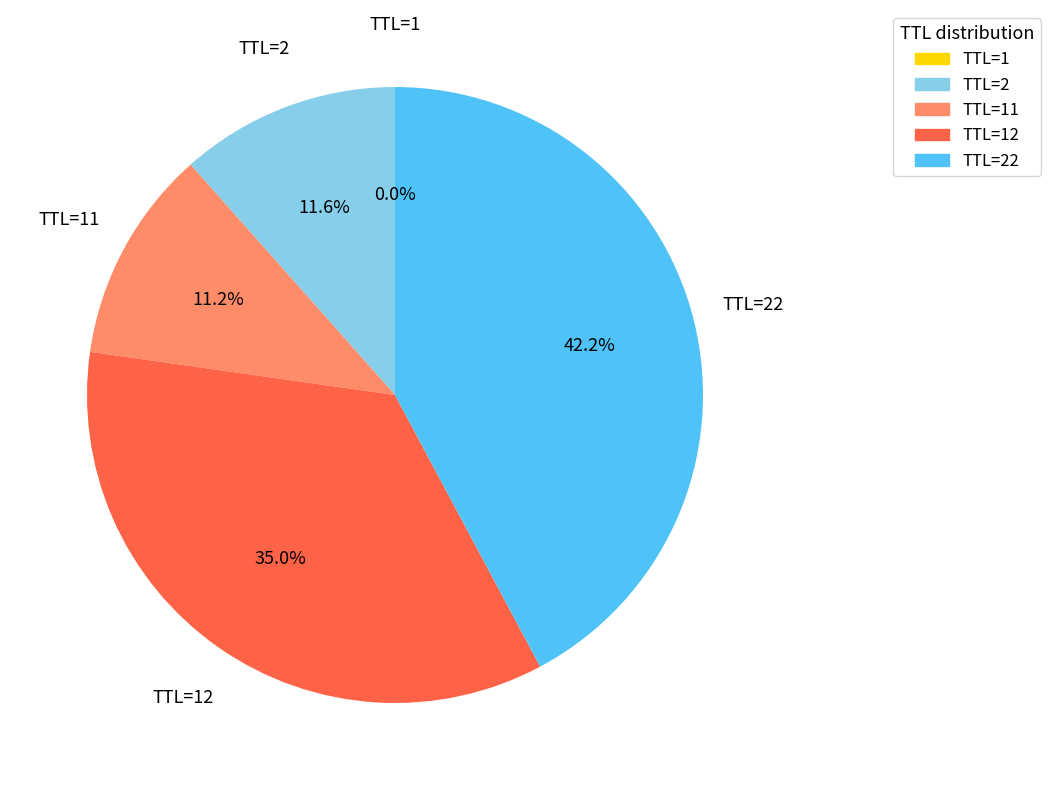

Is TTL=2 the majority of the pie?

No